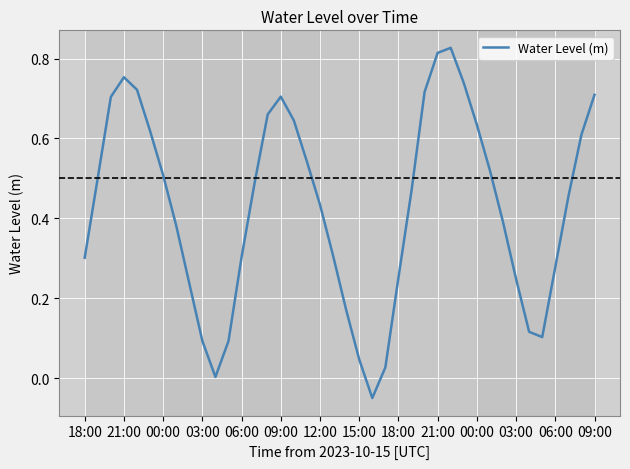

What is the difference between the maximum and minimum values?

0.9